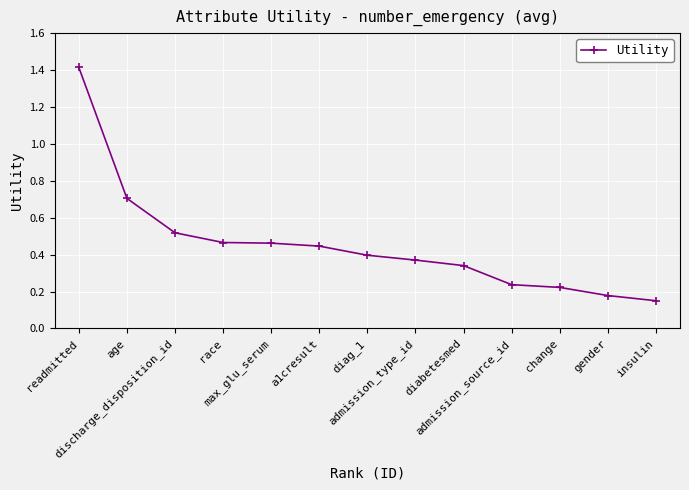

What is the sum of all values?

5.9